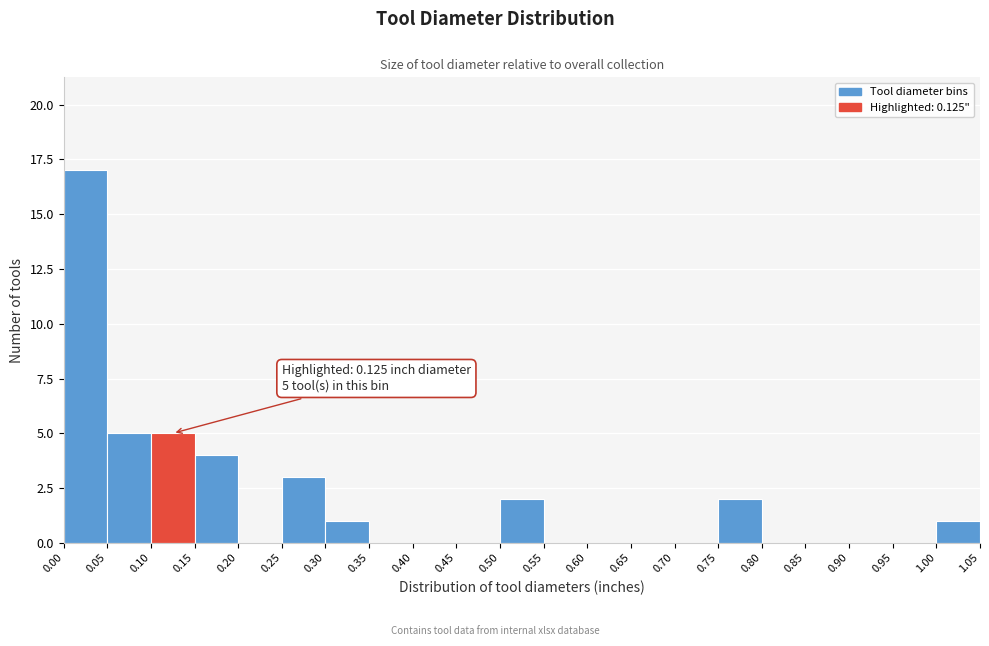

Over which range of the x-axis is the bar tallest?

0.00 to 0.05